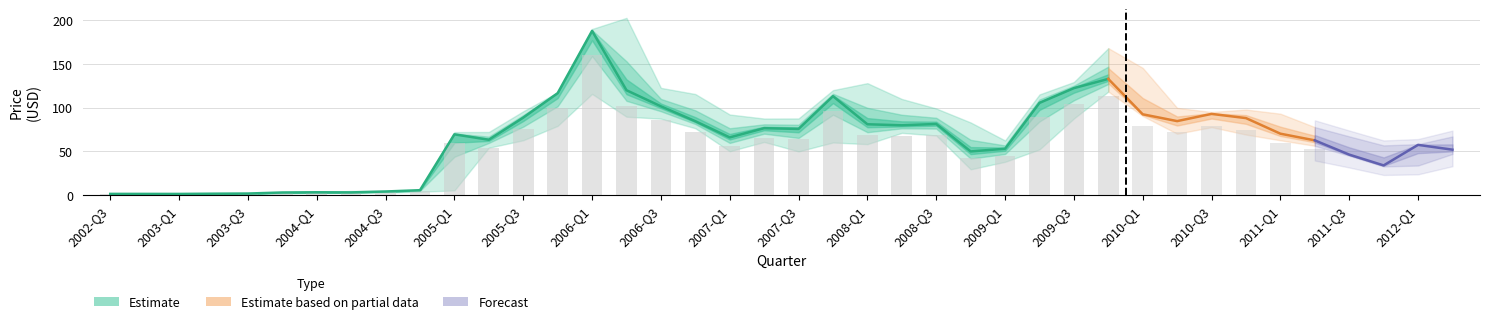

What is the difference between the Low values at 5 and 13?

77.5